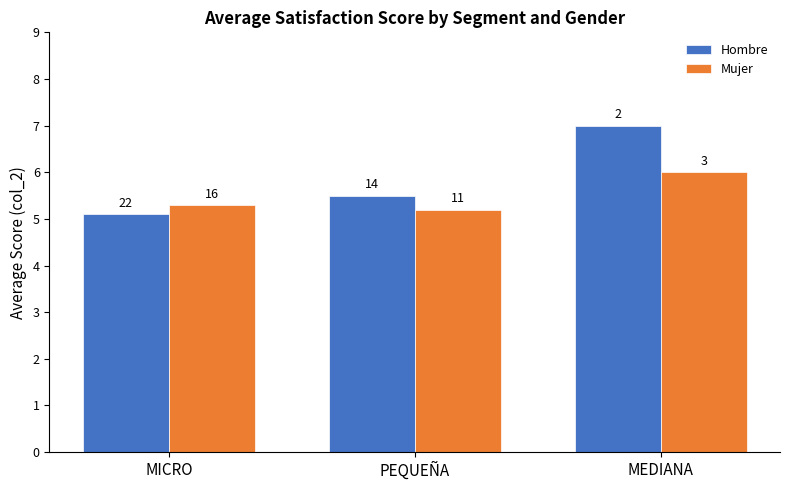

How many groups of bars are there?

3